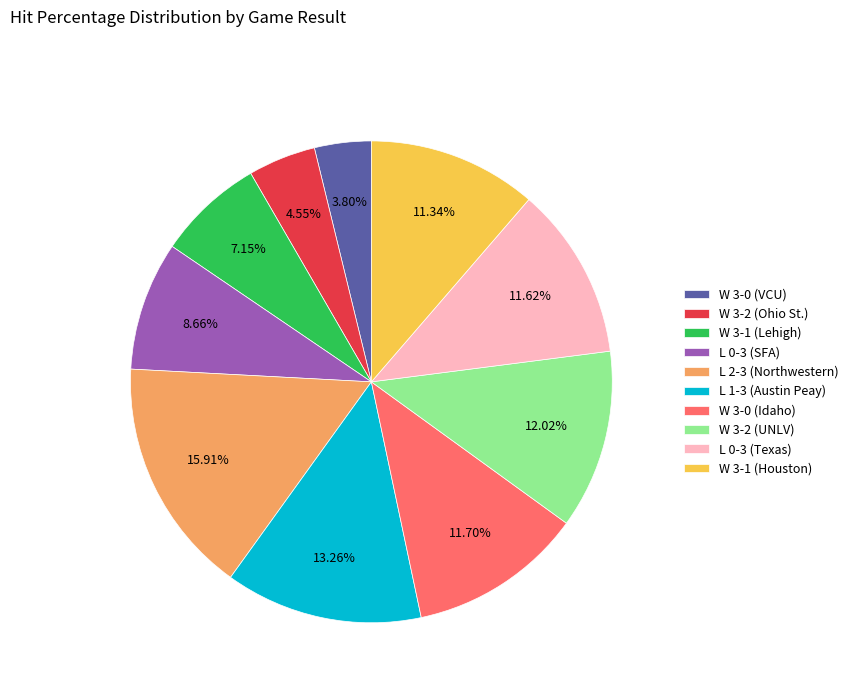

Combined, do W 3-2 (UNLV) and W 3-1 (Lehigh) account for over 50%?

No